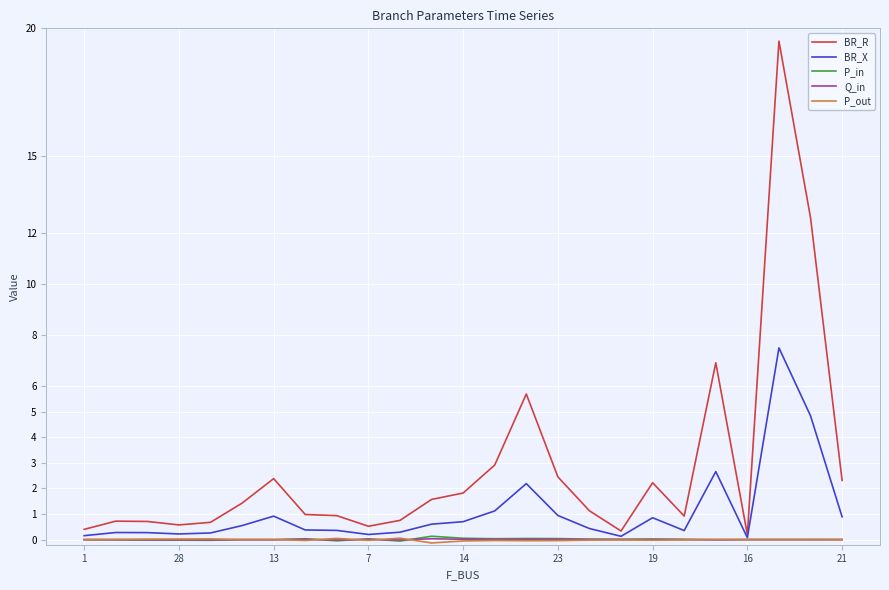

Which series has the largest total across all categories?

BR_R